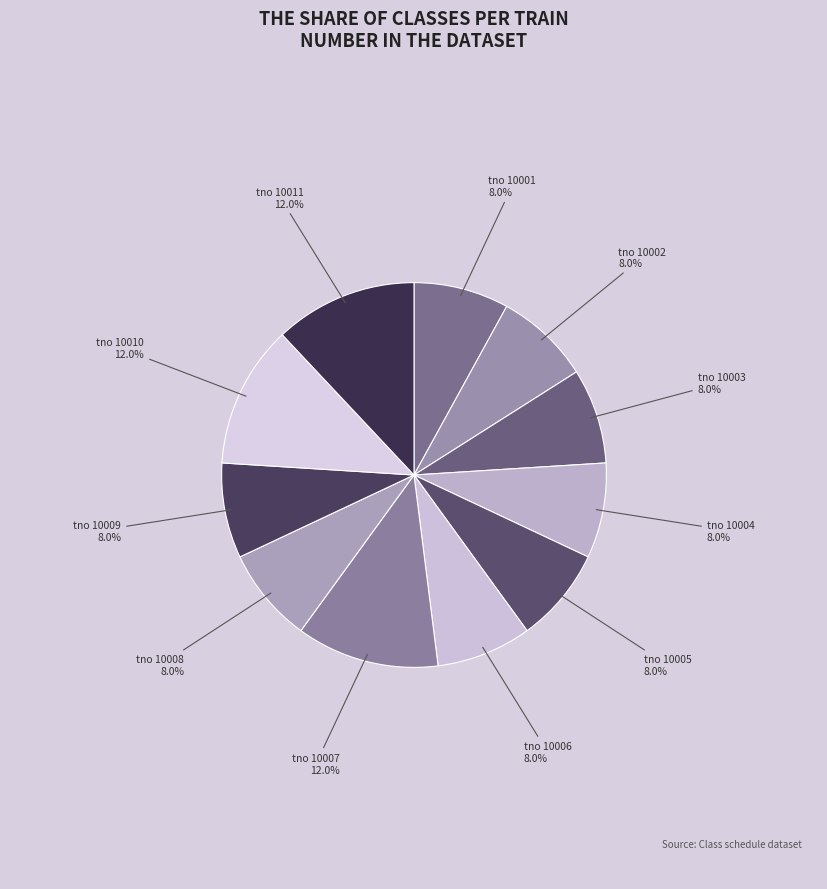

Count the number of slices in the pie.

11